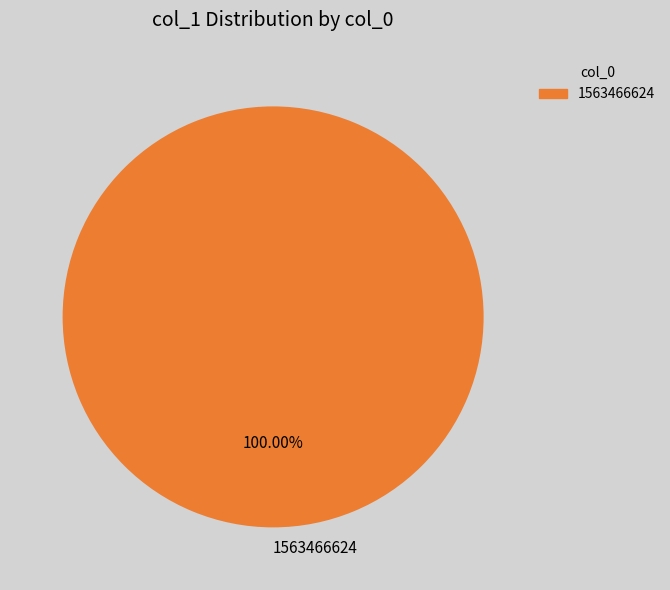

Rank the categories by value from highest to lowest.

1563466624